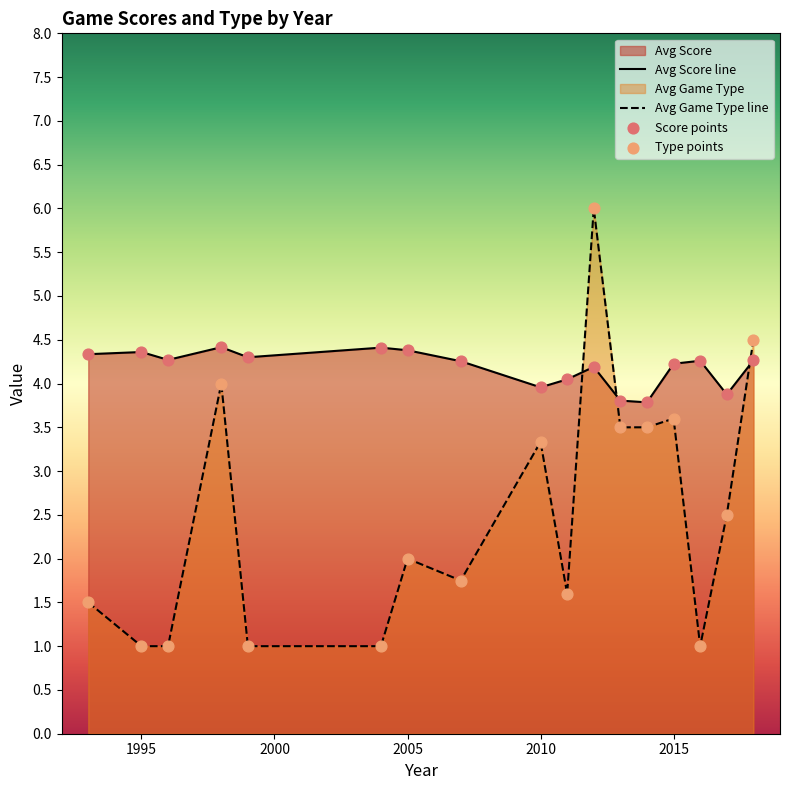

At how many categories does at least one series exceed 4?

13